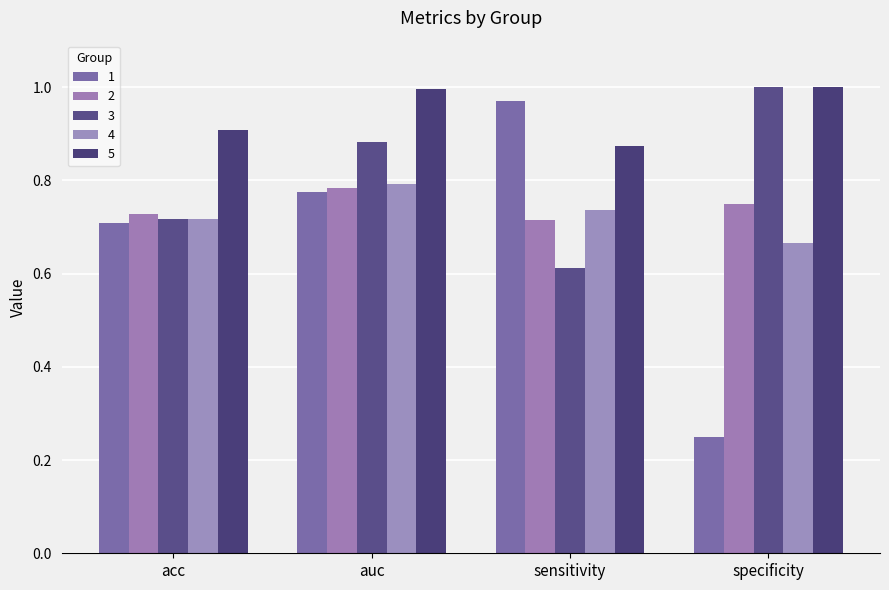

What is the average value of the 4 series?

0.7